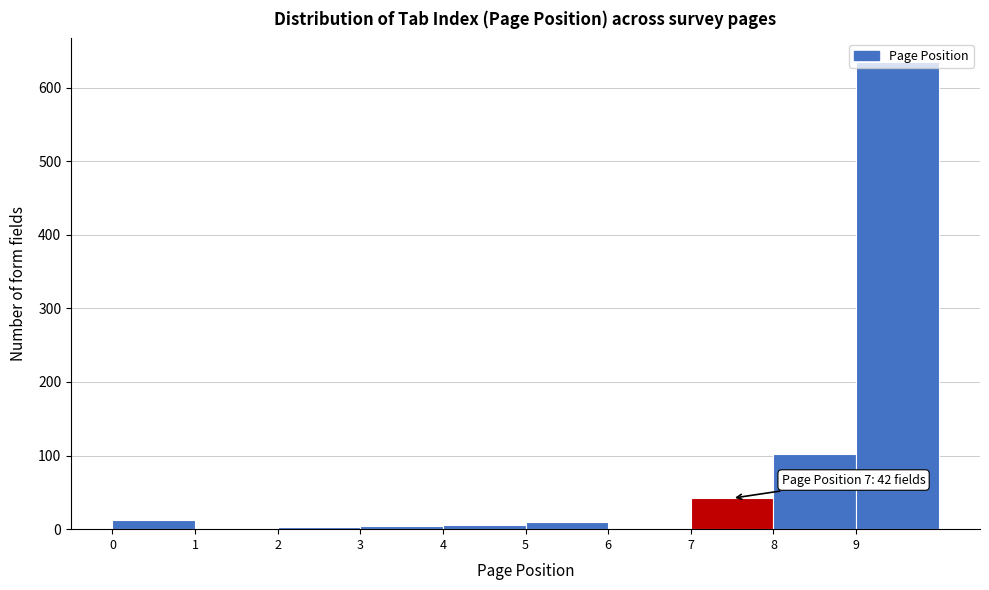

Which range on the x-axis has the tallest bar?

9 to 10